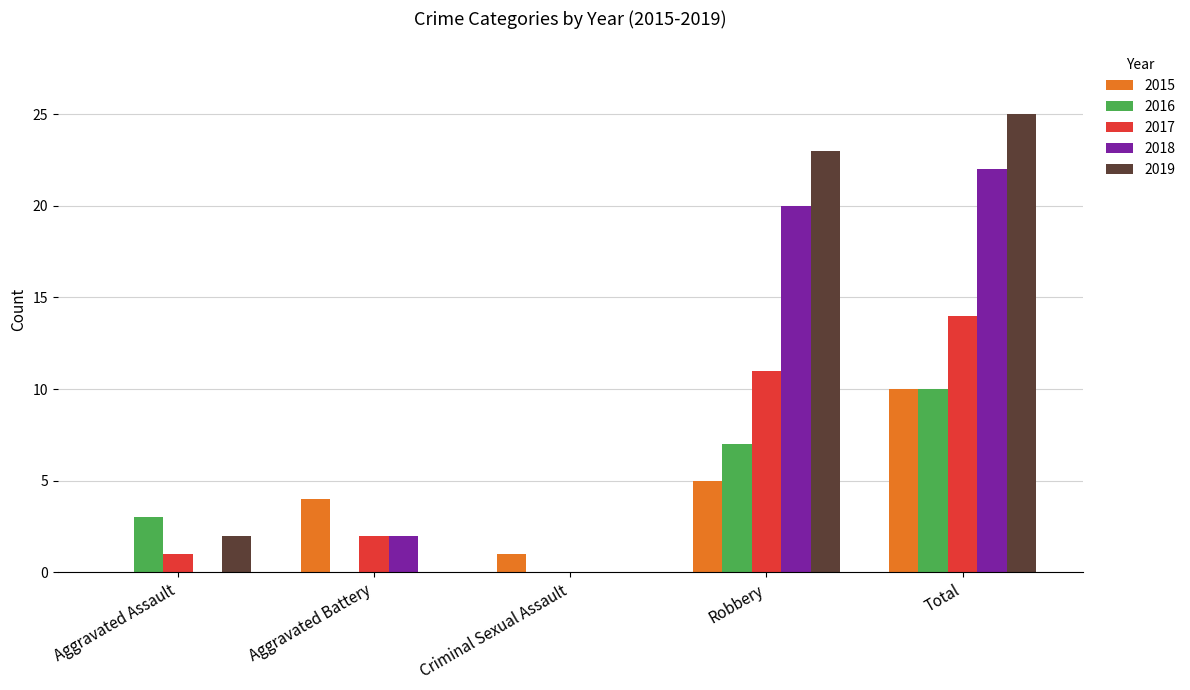

What is the sum of all 2016 values?

20